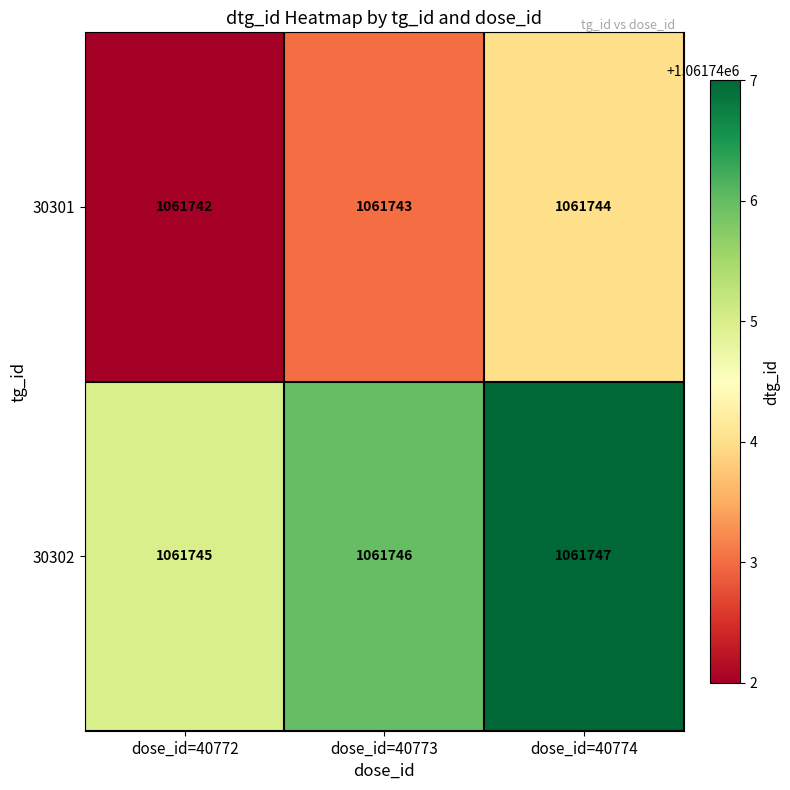

The value of 30301 at dose_id=40772 is 1803251. True or false?

False